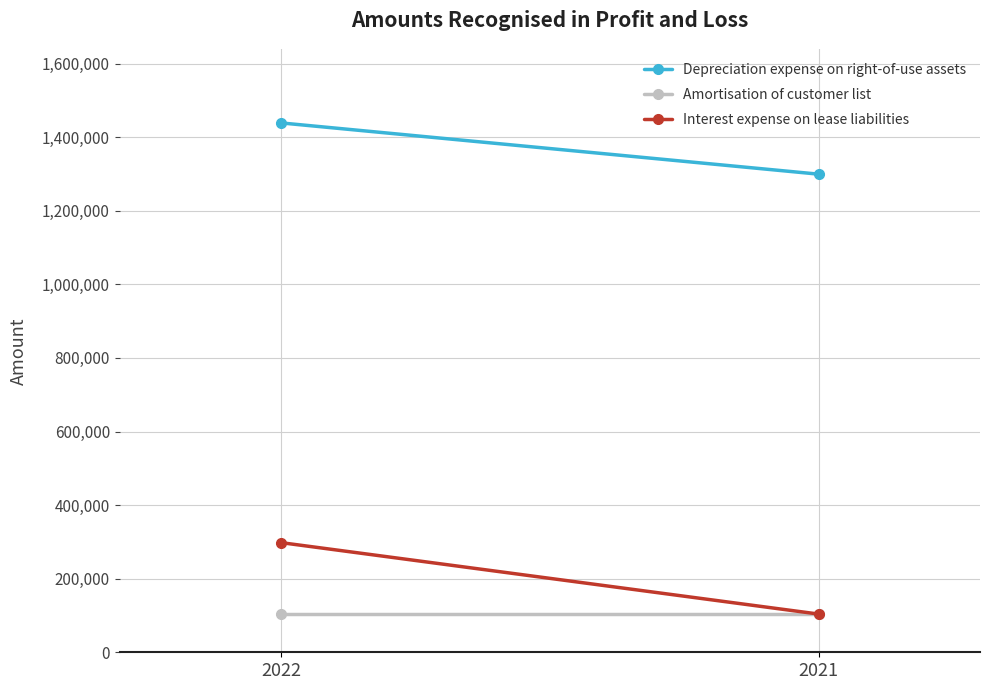

True or false: Interest expense on lease liabilities has a value of 103818 at 2021.

True